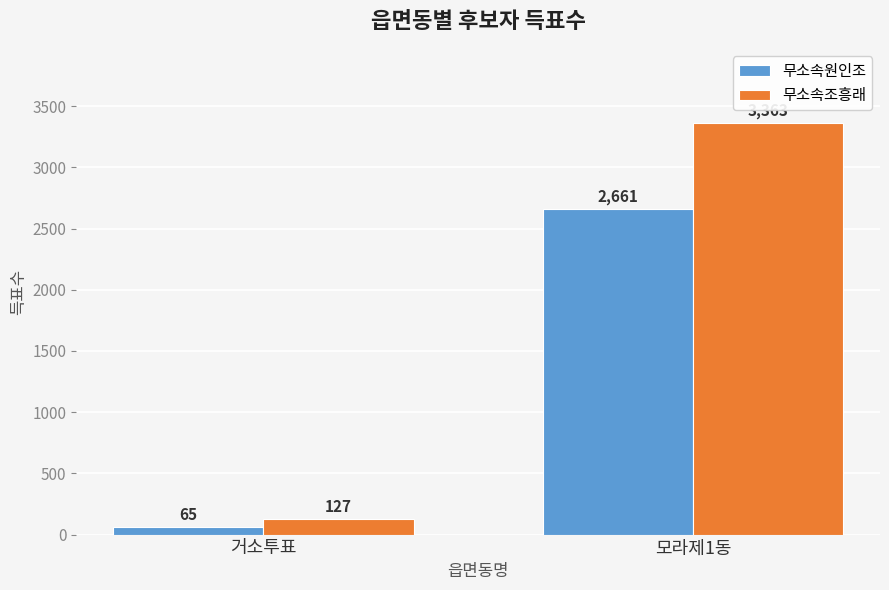

Rank the series at 모라제1동 from lowest to highest value.

무소속원인조, 무소속조흥래